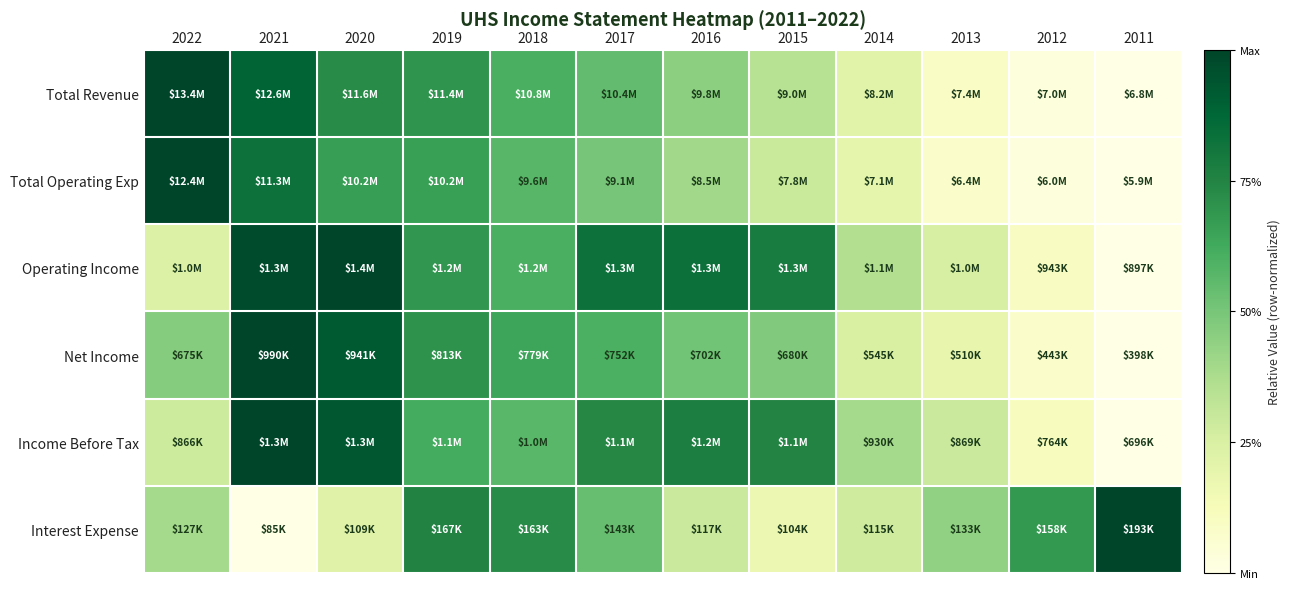

Count the number of categories in the chart.

12